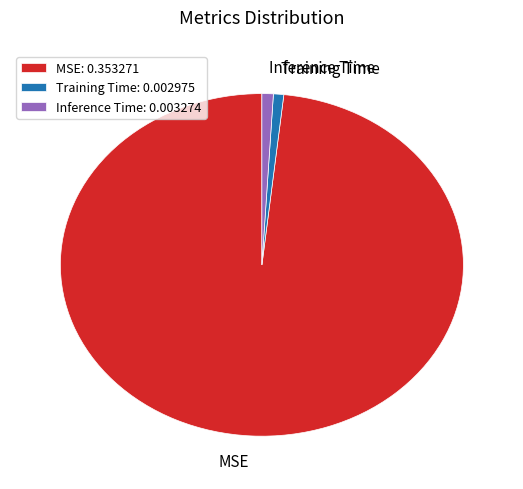

Which has a higher value, Training Time: 0.002975 or MSE: 0.353271?

MSE: 0.353271